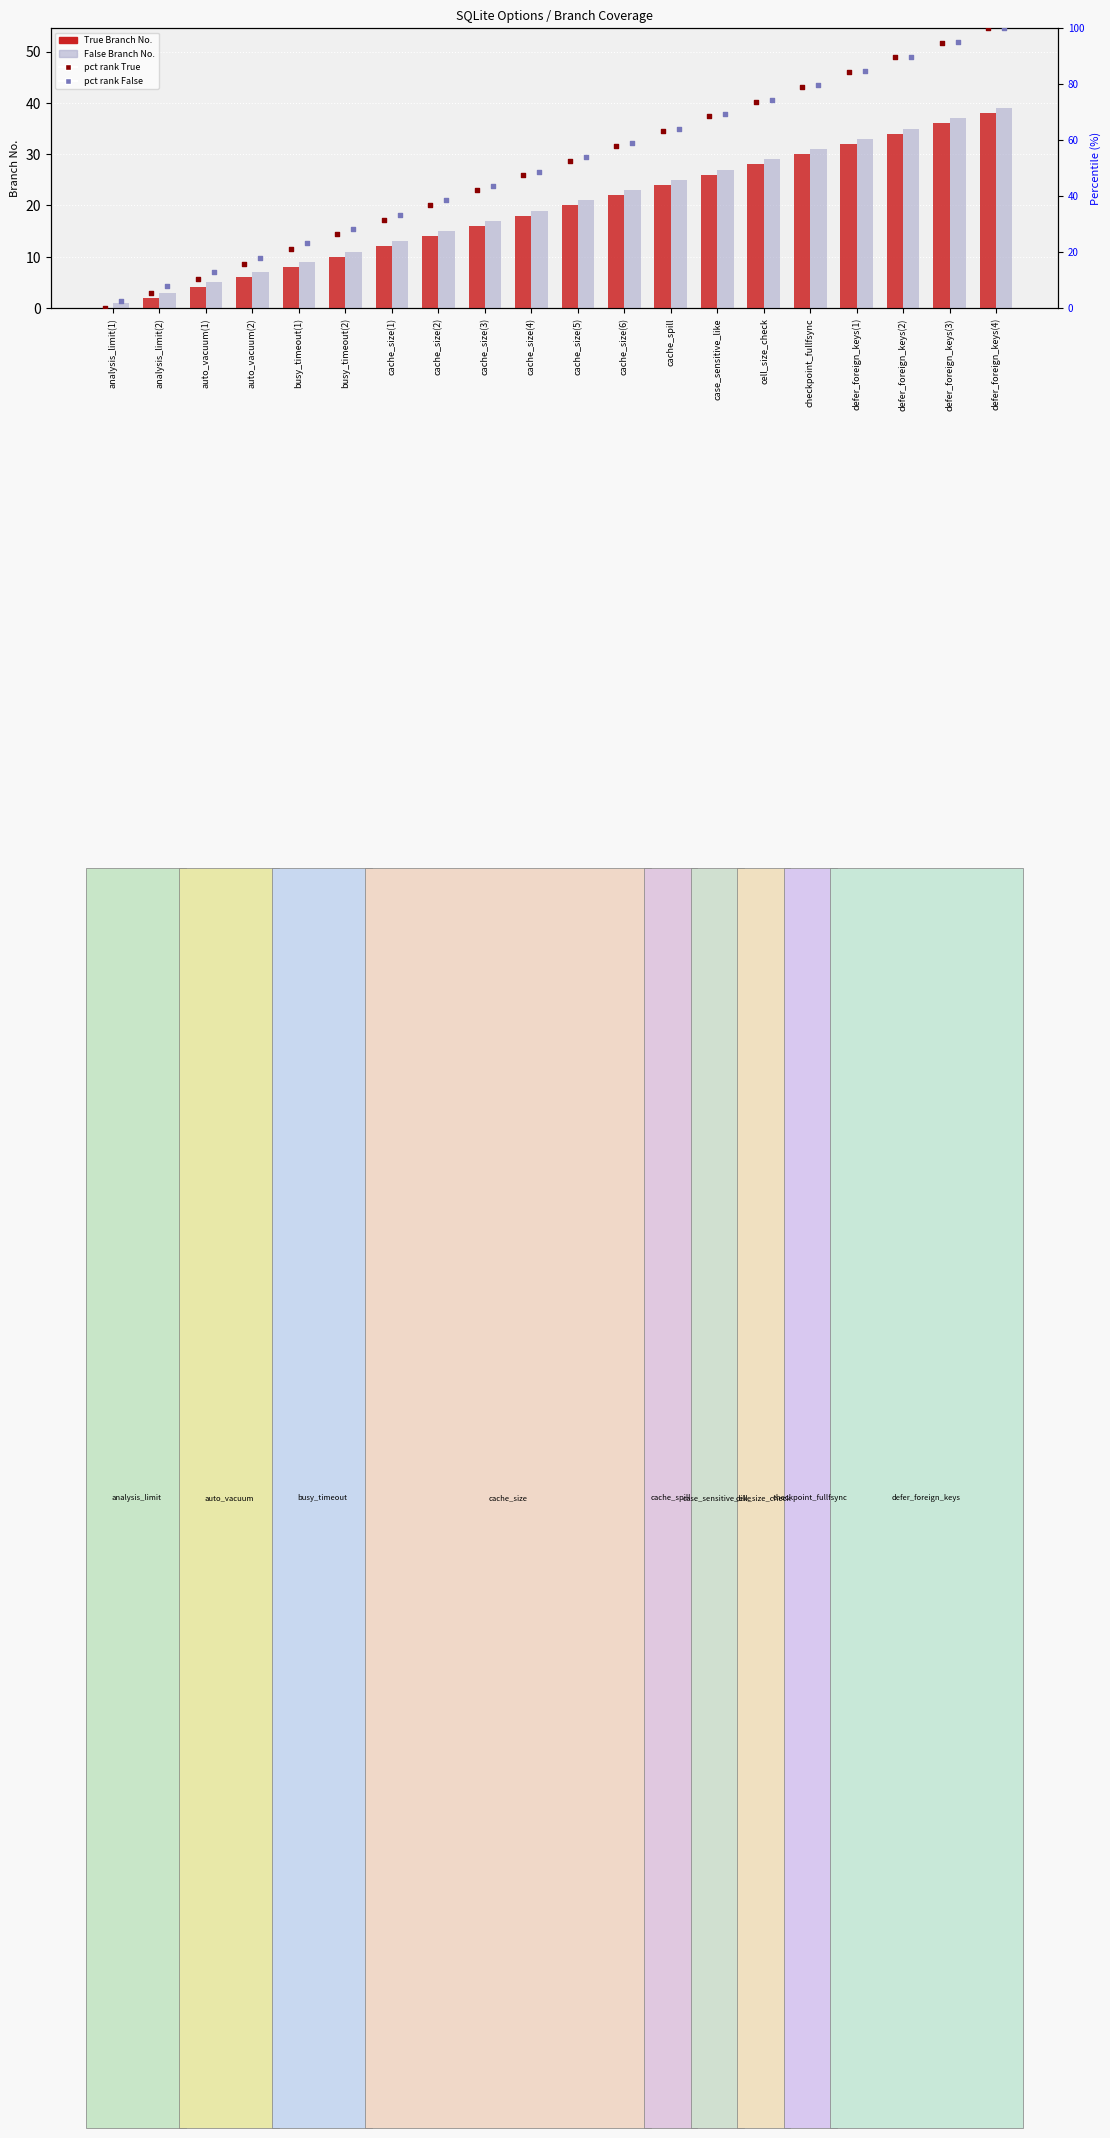

Is the value of True Branch No. at cache_size(6) greater than the value of percentile True at analysis_limit(2)?

Yes